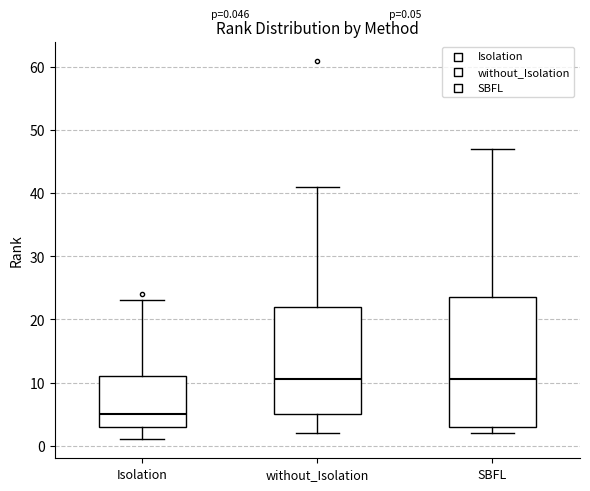

Which box is the tallest, from its lower edge to its upper edge?

SBFL